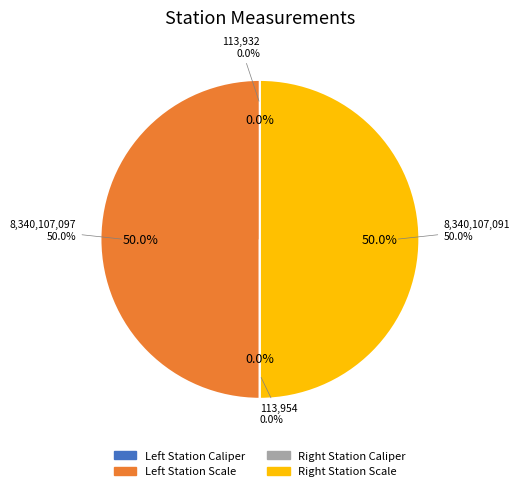

How many slices are in this pie chart?

4